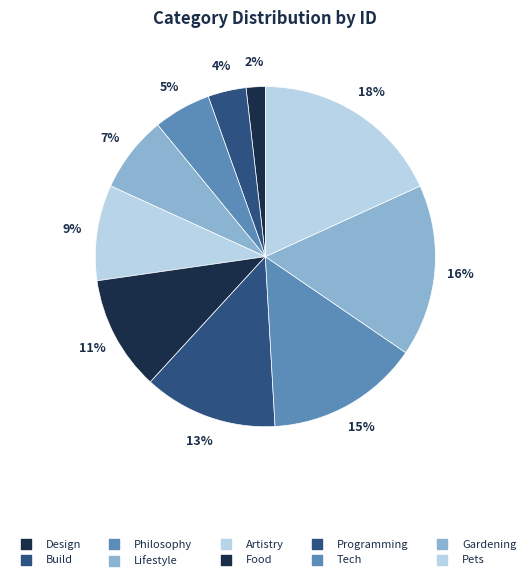

True or false: Lifestyle accounts for 7% of the total.

True